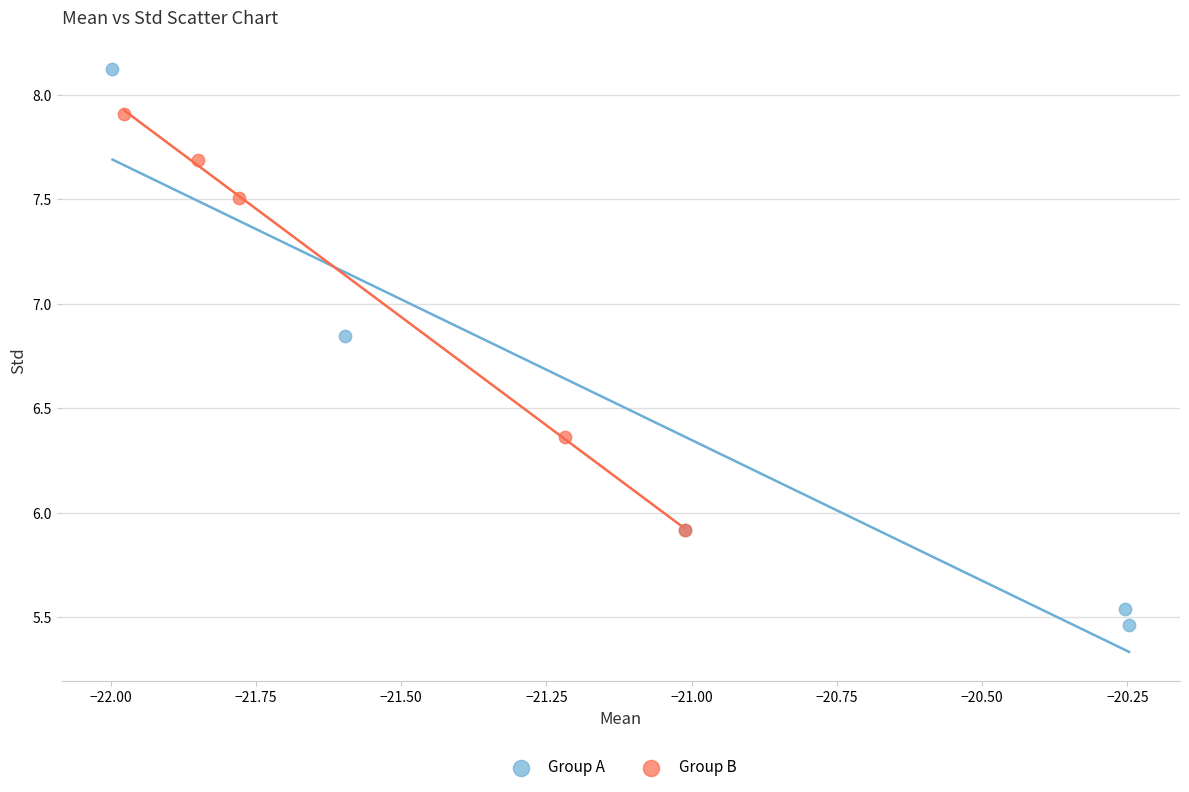

Which series has the largest Y range (max minus min)?

Group A